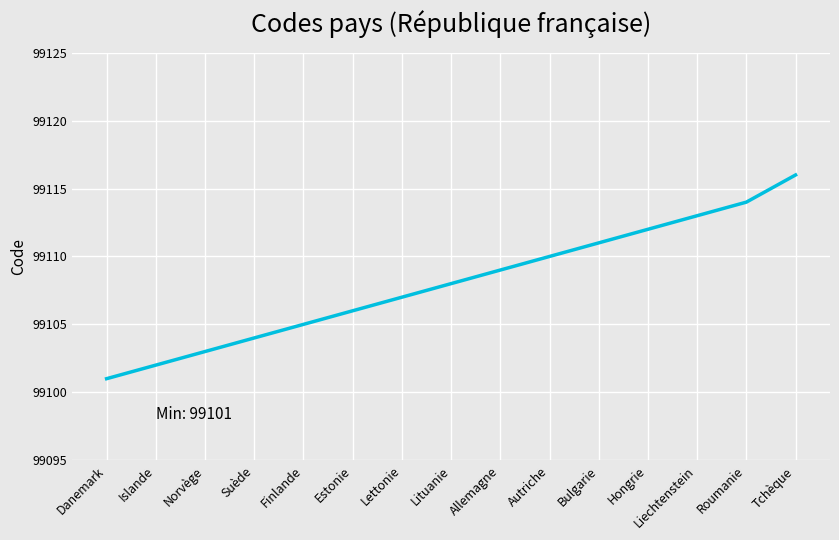

What is the difference between the second highest and second lowest values?

12